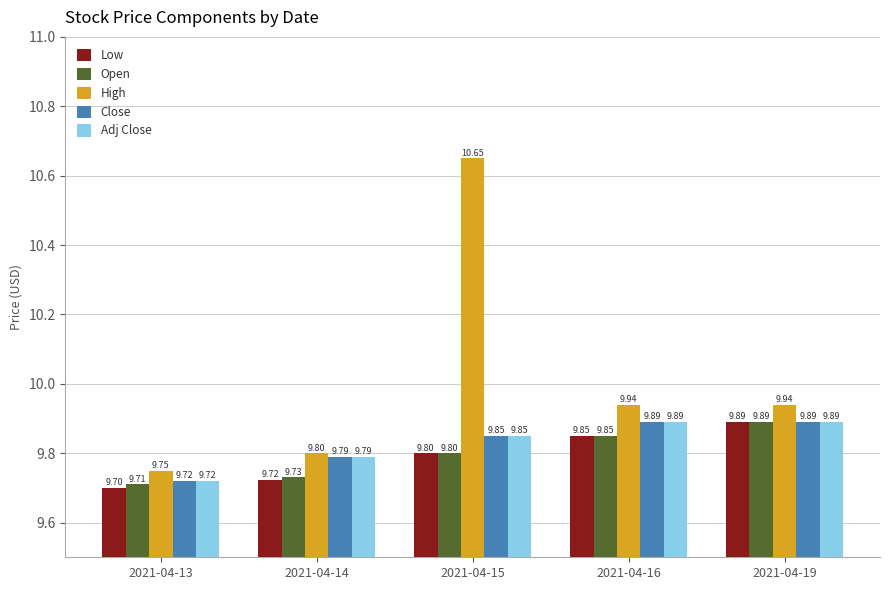

Rank the categories by Low value from highest to lowest.

2021-04-19, 2021-04-16, 2021-04-15, 2021-04-14, 2021-04-13